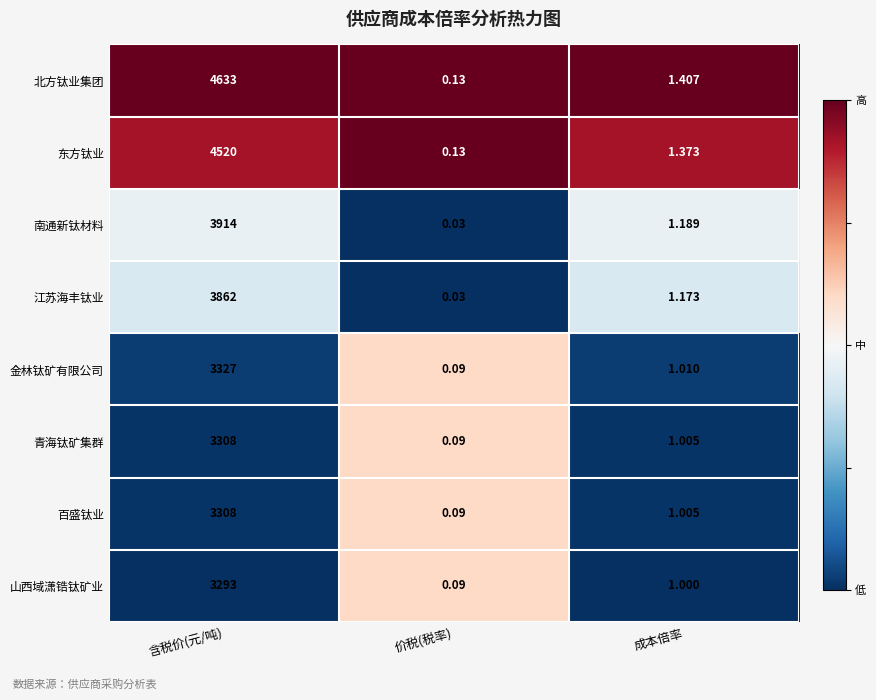

At which category is the sum across all series the highest?

含税价(元/吨)